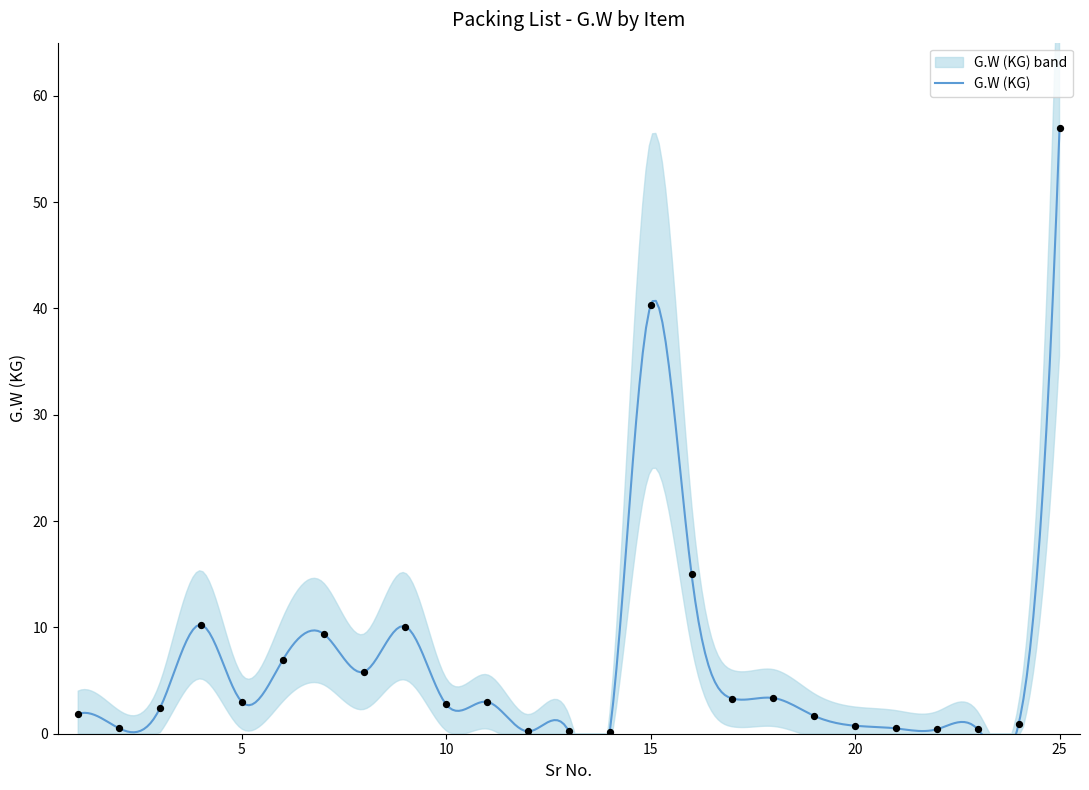

What is the change in value from 12 to 19?

+1.5